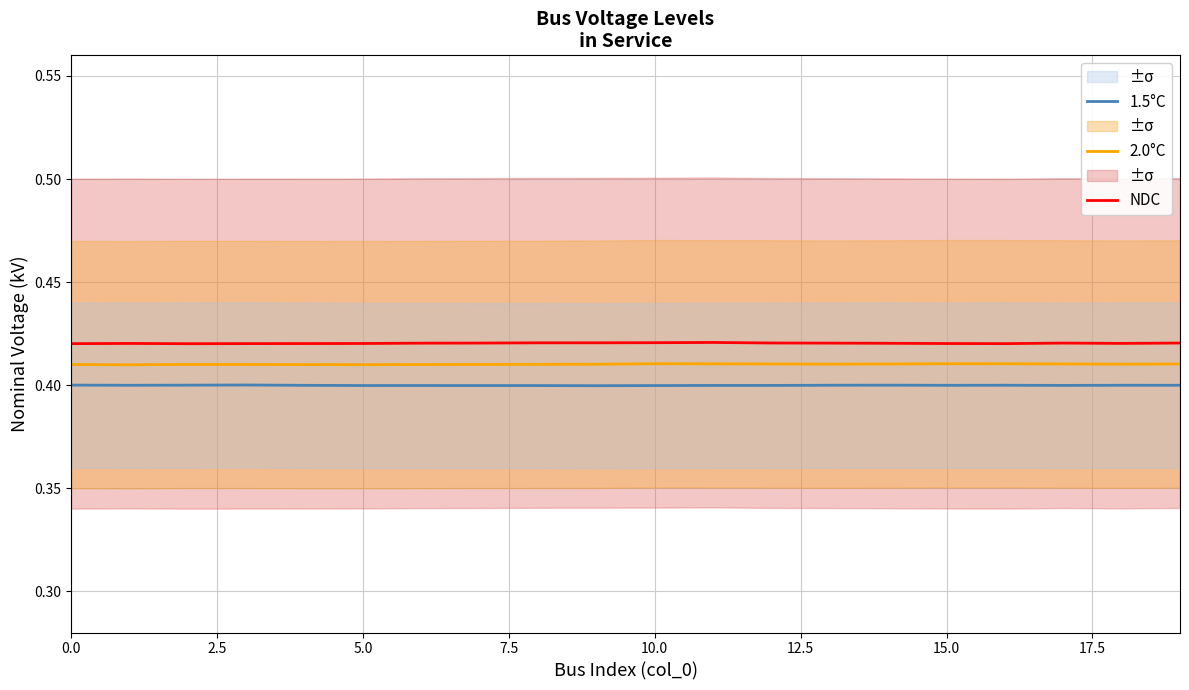

Which label corresponds to the smallest value in the chart?

9